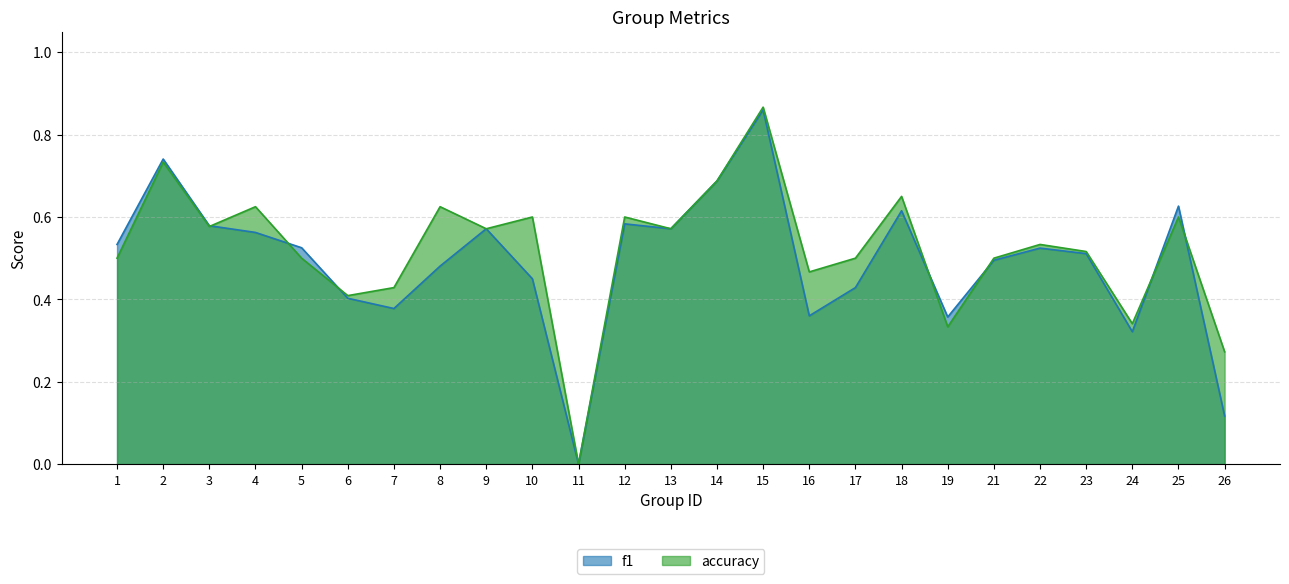

The f1 series shows 0.7 at 5. True or false?

False